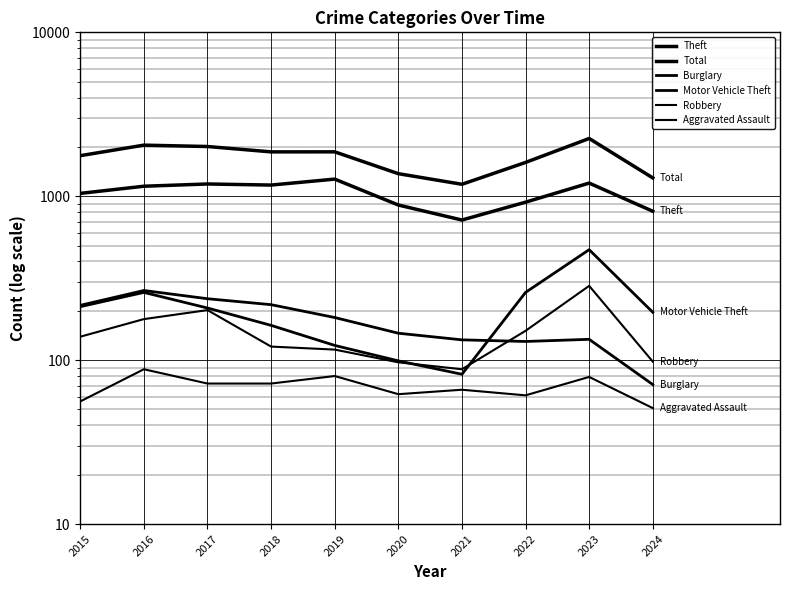

Which series changed the most between 2017 and 2022?

Total